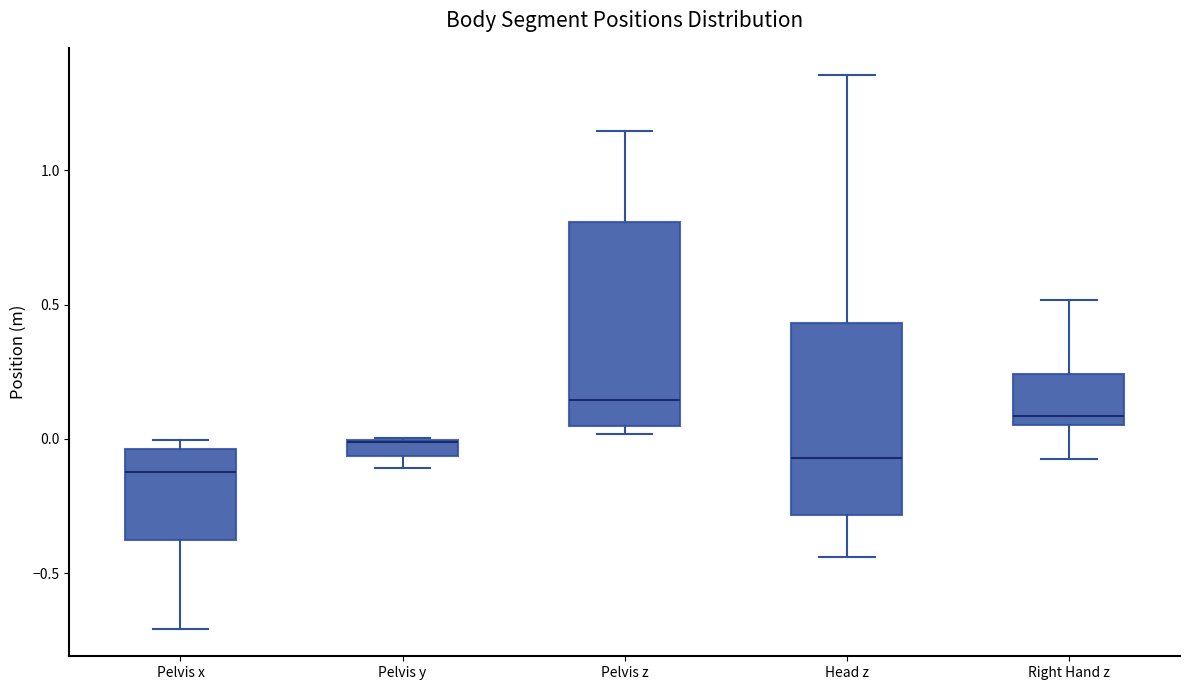

Where does the lower whisker of the box for Head z end on the y-axis? The values are not printed on the chart, so give them approximately, as read against the axis.

-0.45